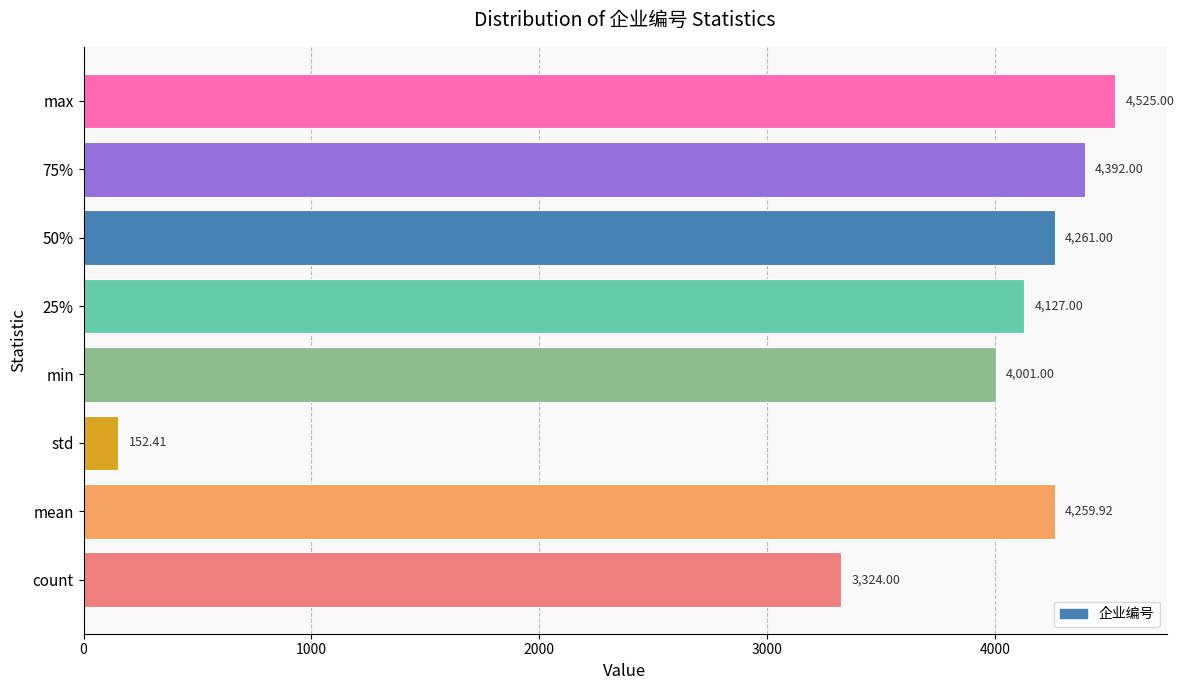

What is the difference between the maximum and second lowest values?

1201.0